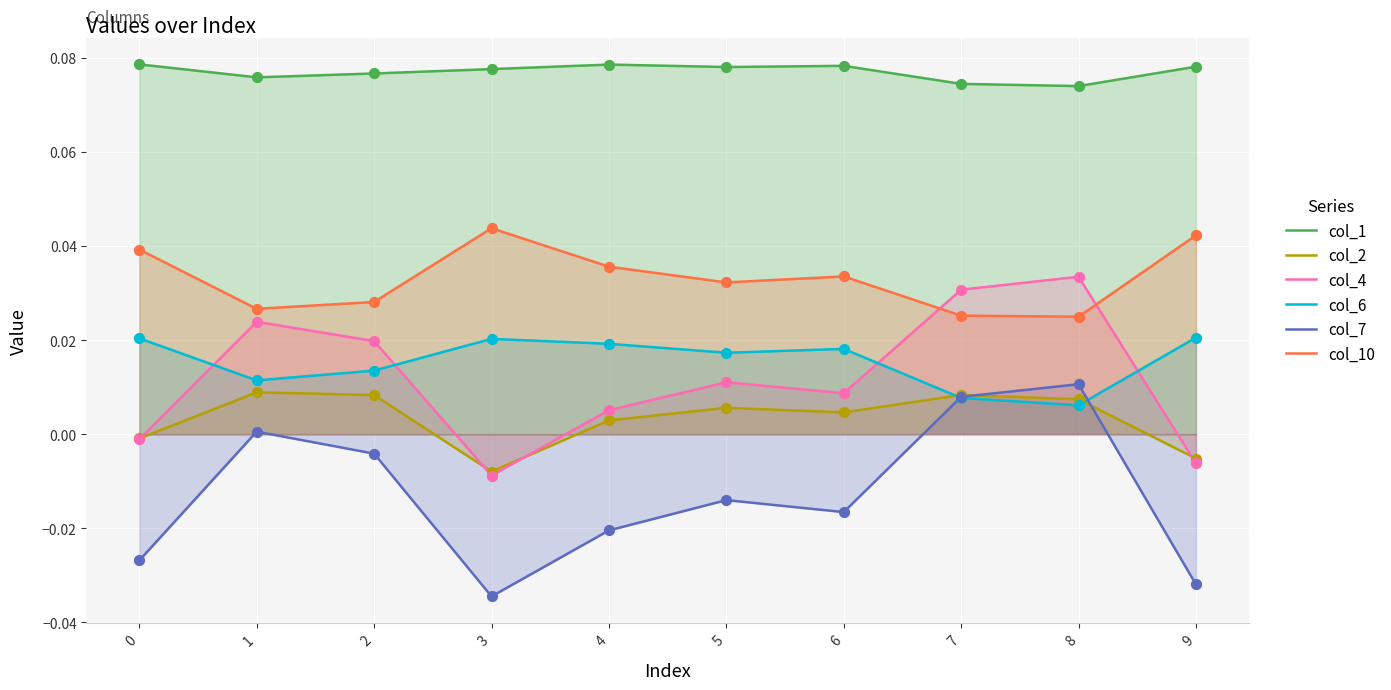

Which series has the largest total across all categories?

col_1